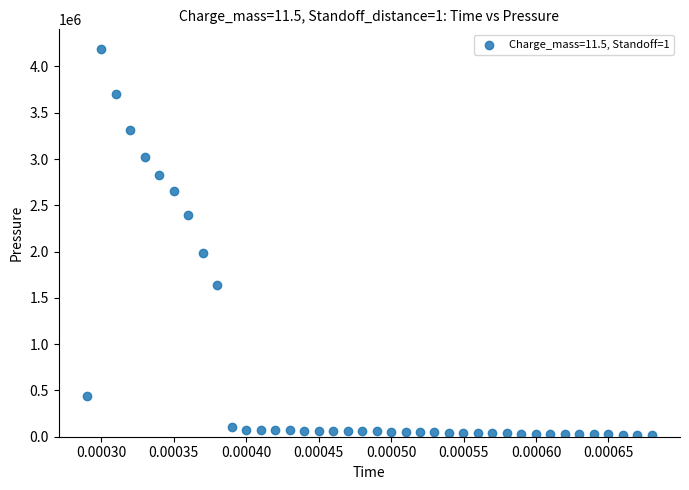

What is the range of Y values (max minus min)?

4170772.5